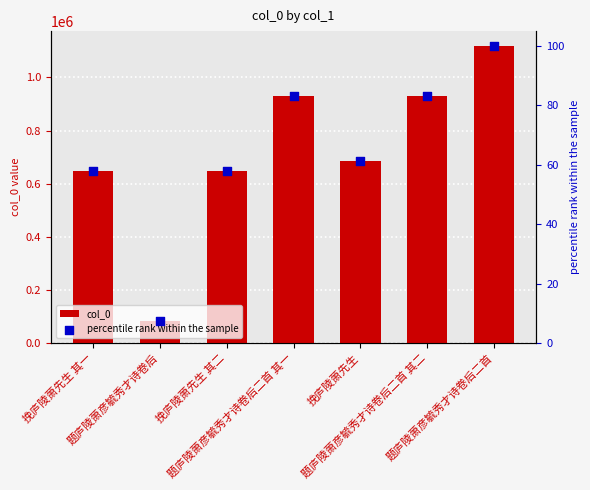

Is the value of percentile rank within the sample at 题庐陵萧彦毓秀才诗卷后 greater than the value of col_0 at 挽庐陵萧先生 其一?

No